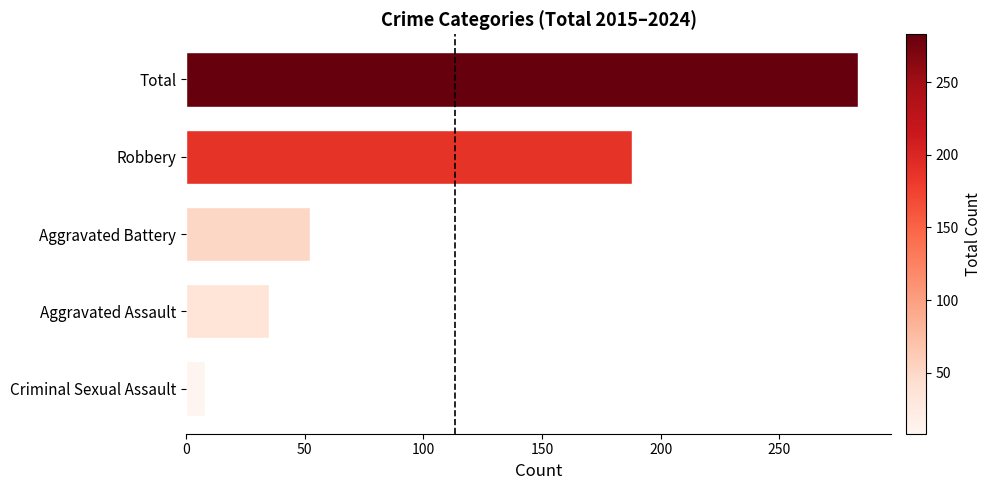

What is the change in value from Aggravated Battery to Robbery?

+136